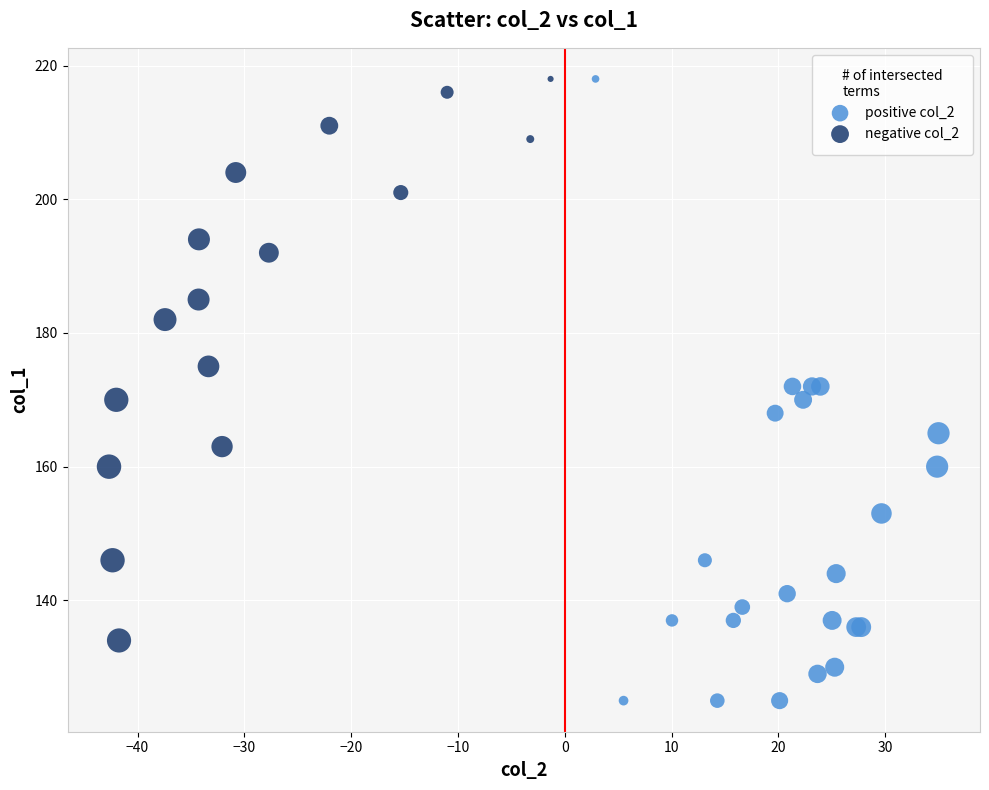

Which series contains the lowest Y value?

positive col_2